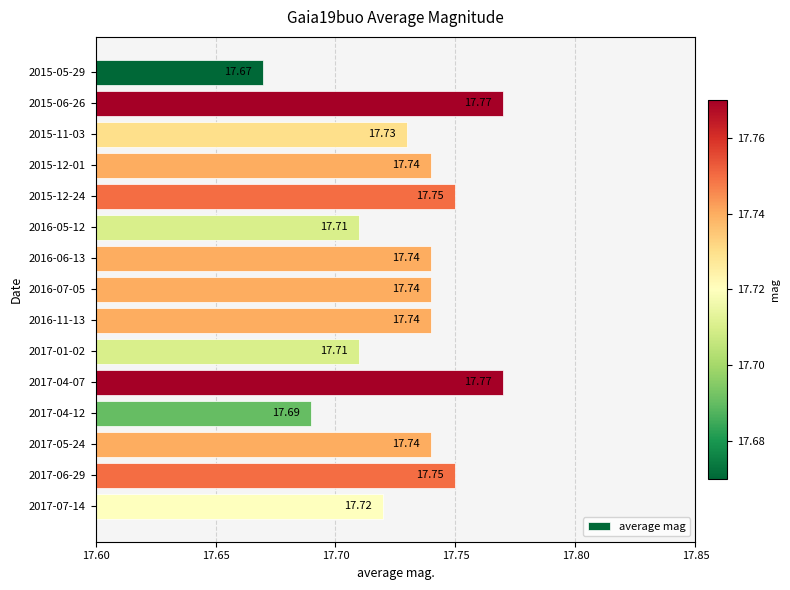

Between 2015-12-24 and 2015-11-03, which is larger?

2015-12-24